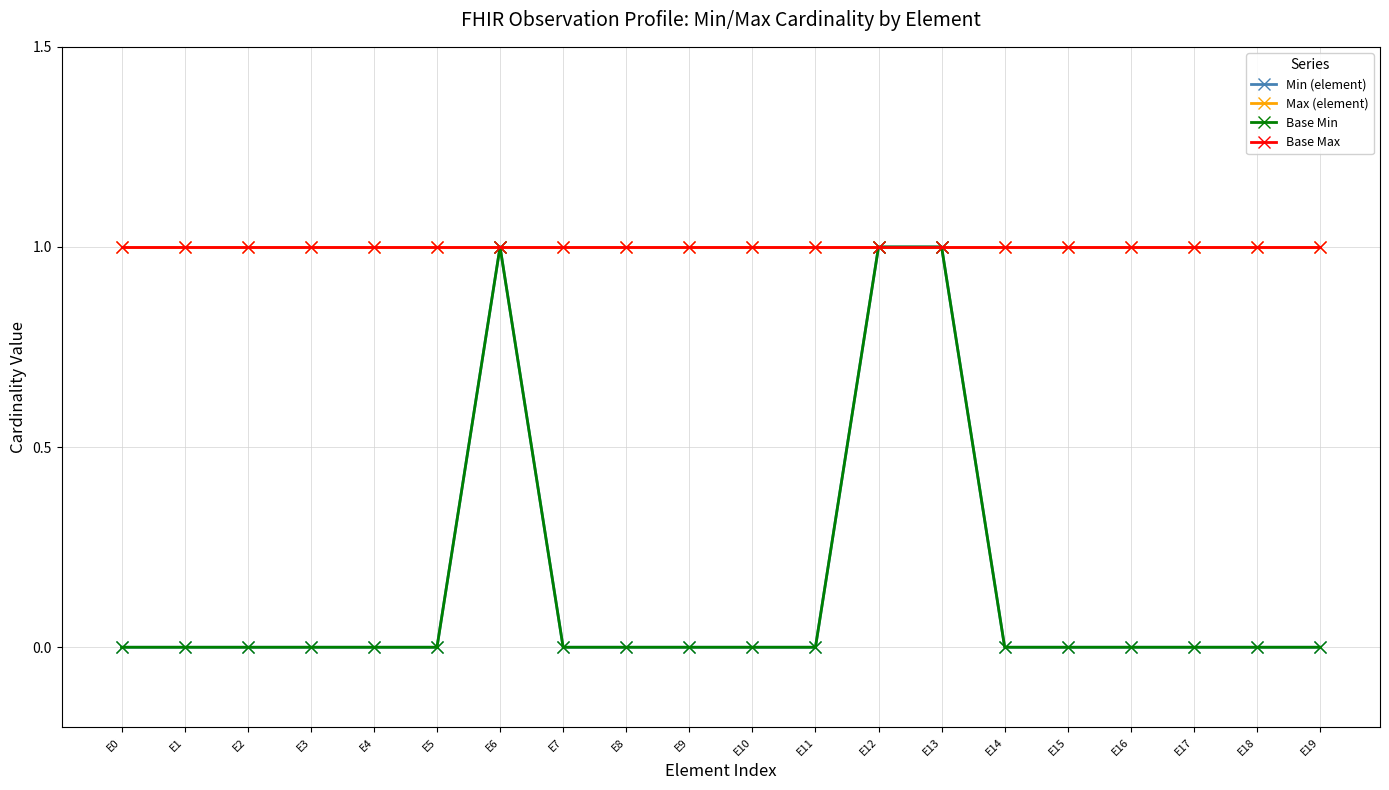

What is the sum of all Max (element) values?

20